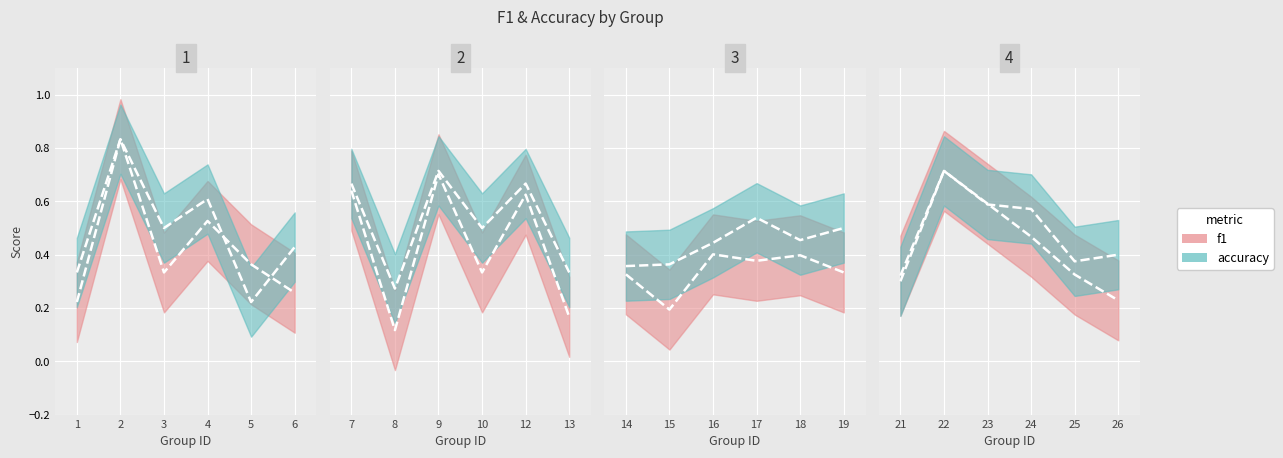

What is the difference between the second highest and second lowest values in the f1 series?

0.5